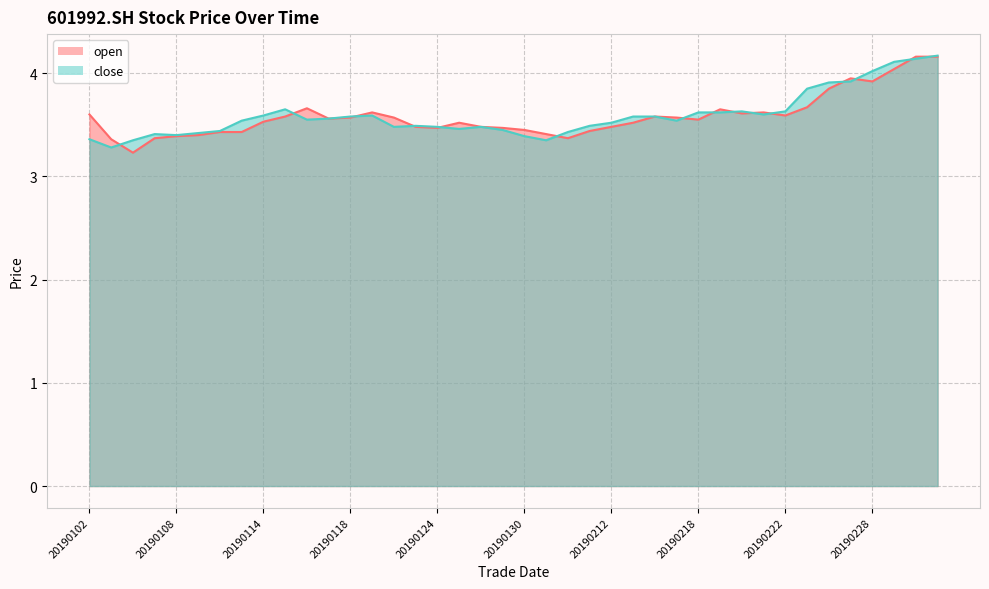

Which series has the largest range (max minus min)?

open